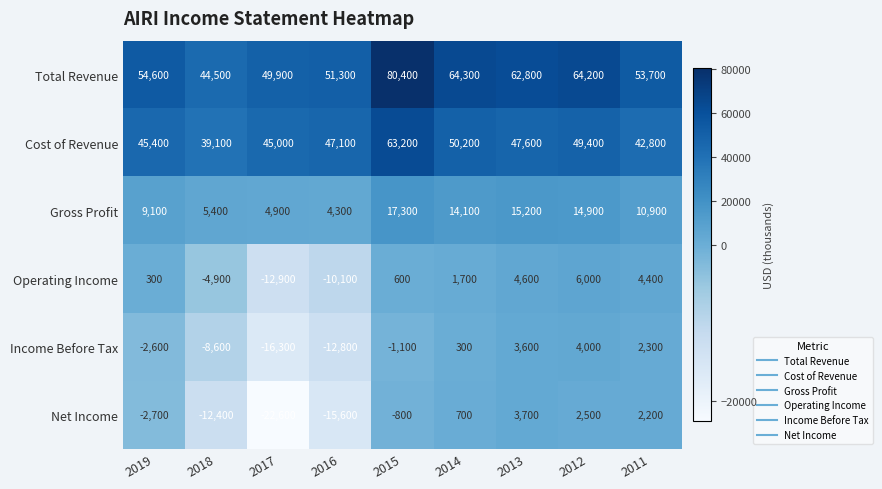

What is the total value across all series at 2012?

141000